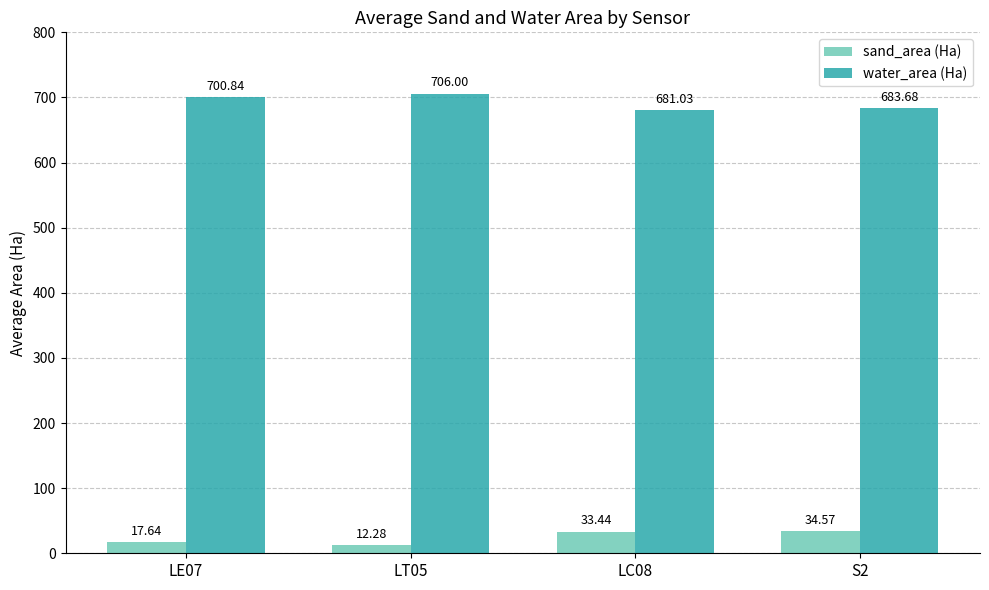

What is the label of the 3rd bar from the right?

LT05